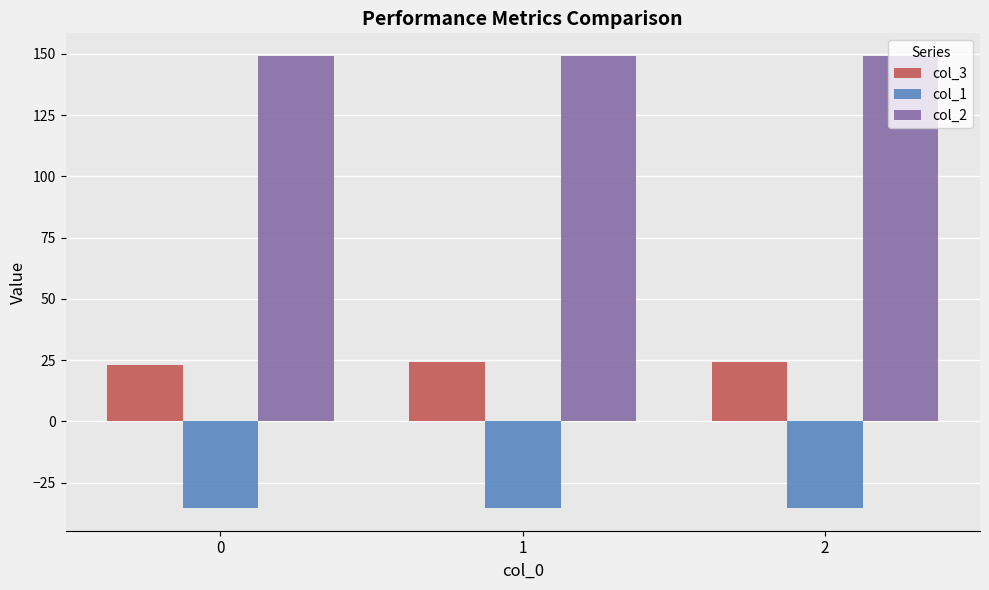

How many col_2 values are between 149 and 150?

3